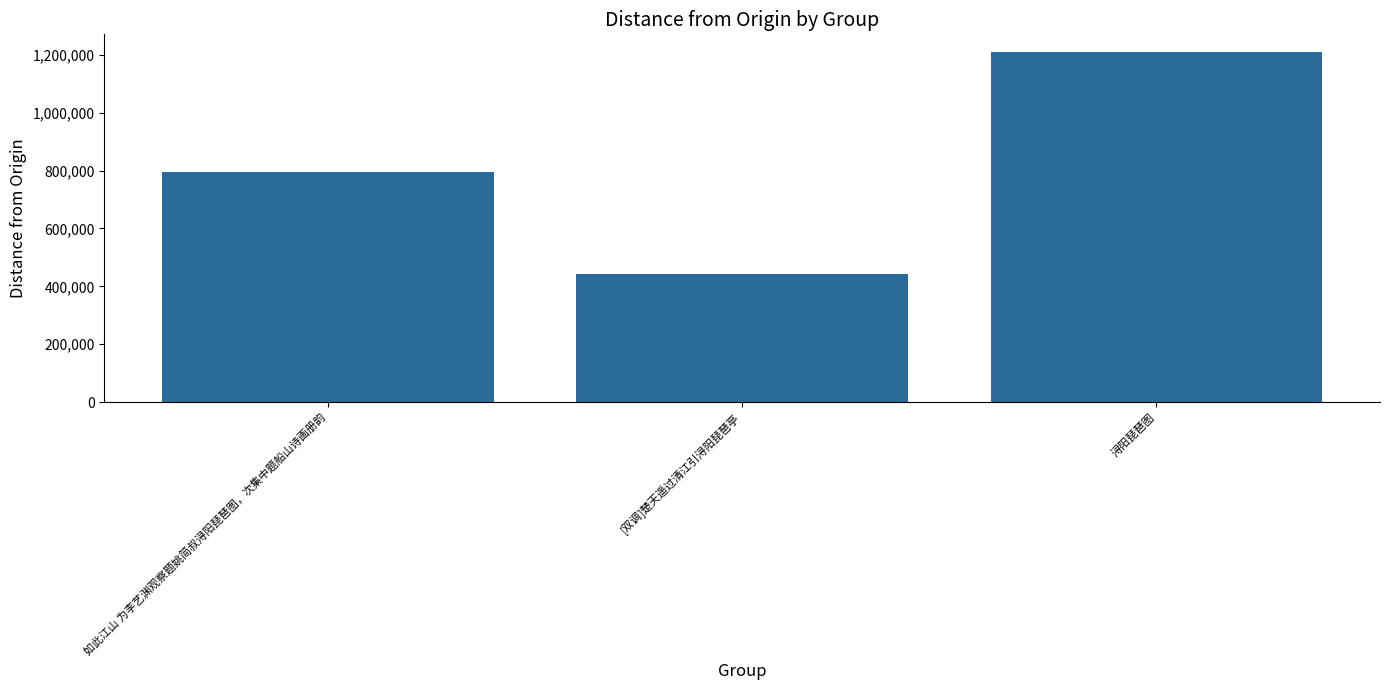

How many bars are there in total?

3